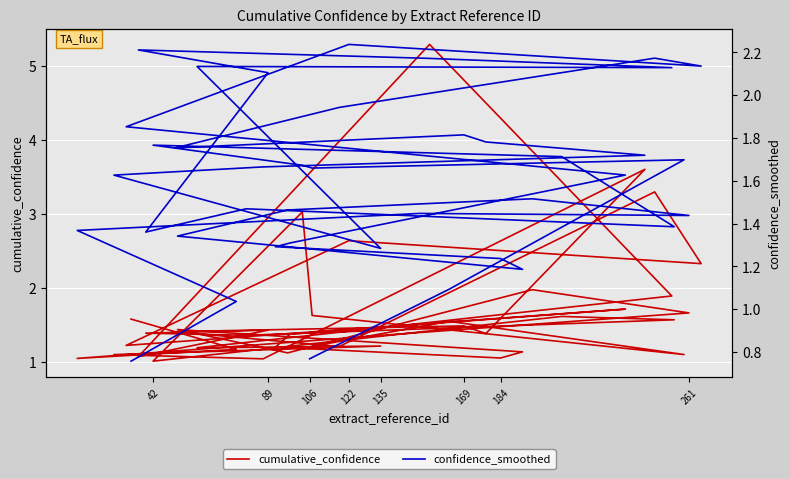

True or false: confidence_smoothed has more than 1 points higher than both neighbors.

True